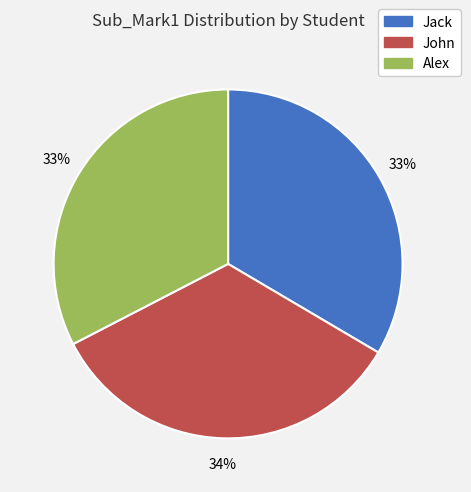

How many segments does this pie chart have?

3